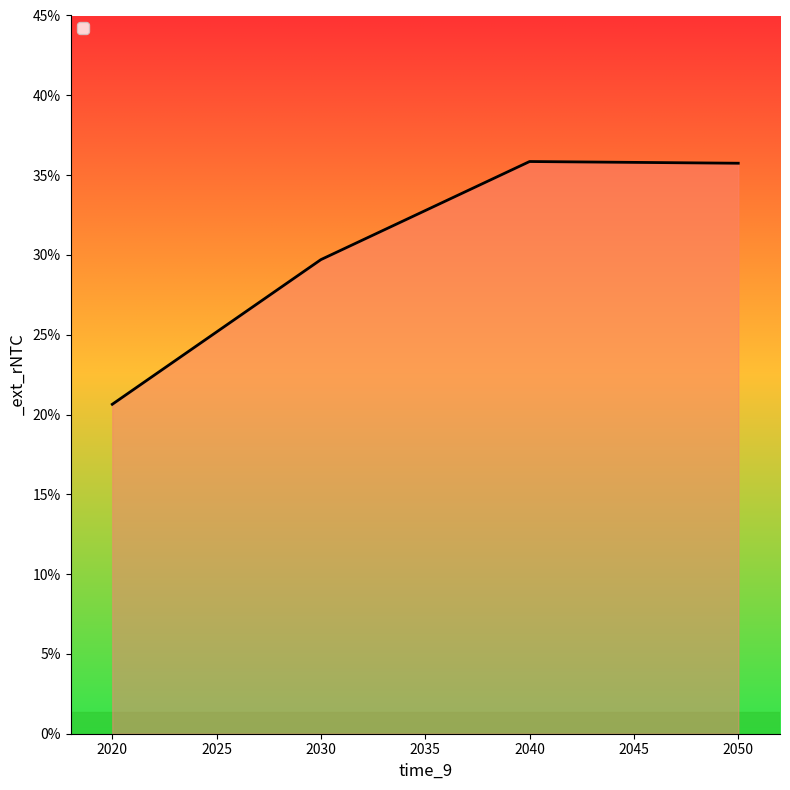

What is the smallest value displayed?

0.2